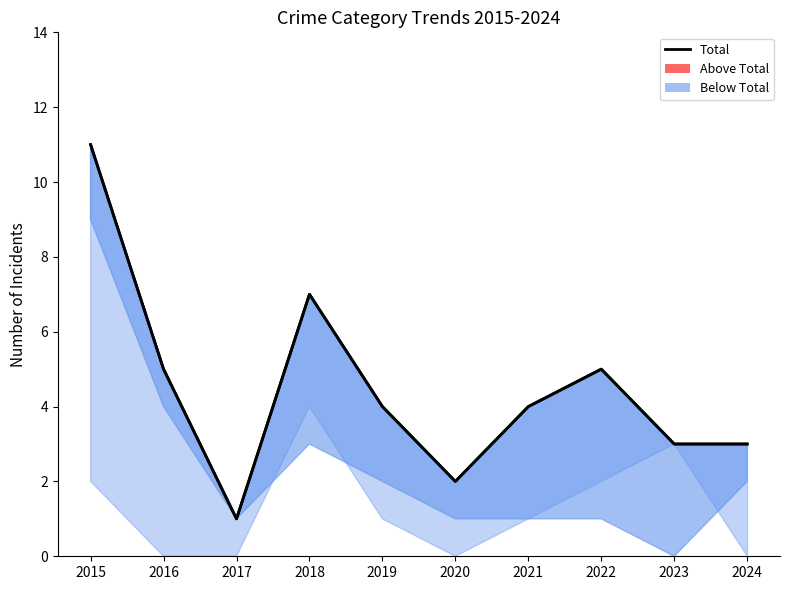

What is the value of the 3rd point from the left?

1